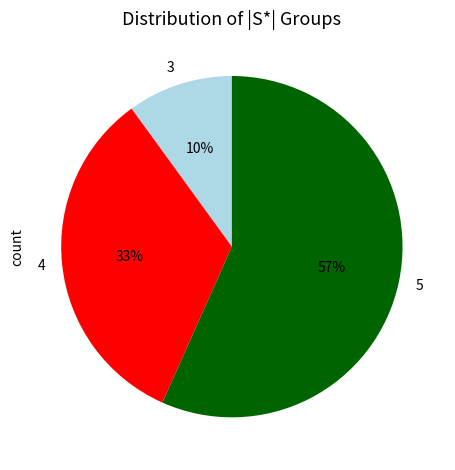

What percentage is the 3 slice, to the nearest percent?

10%